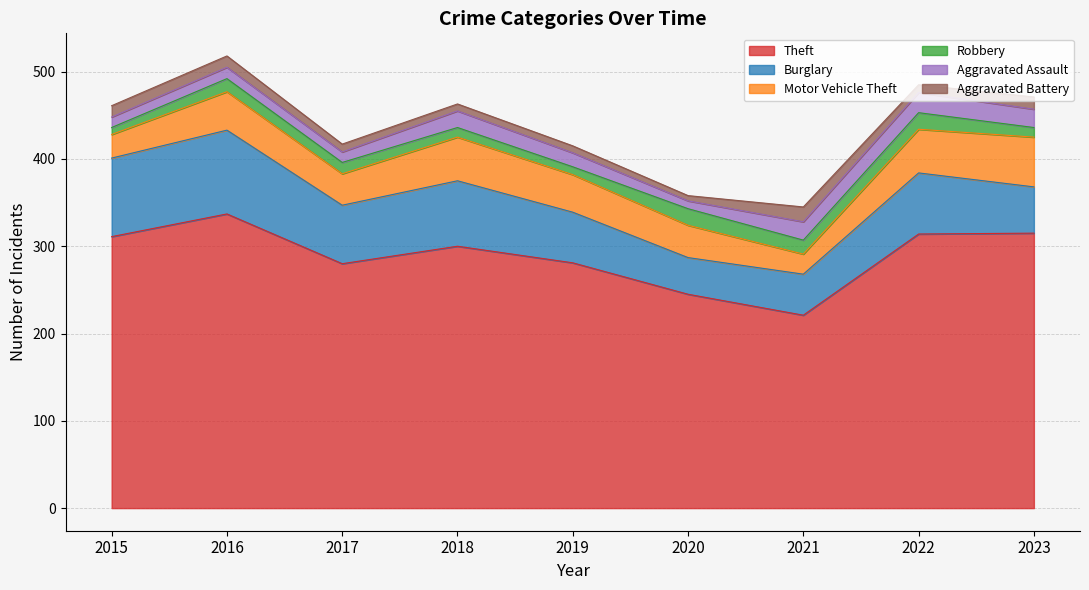

What is the lowest value of the Motor Vehicle Theft series?

23